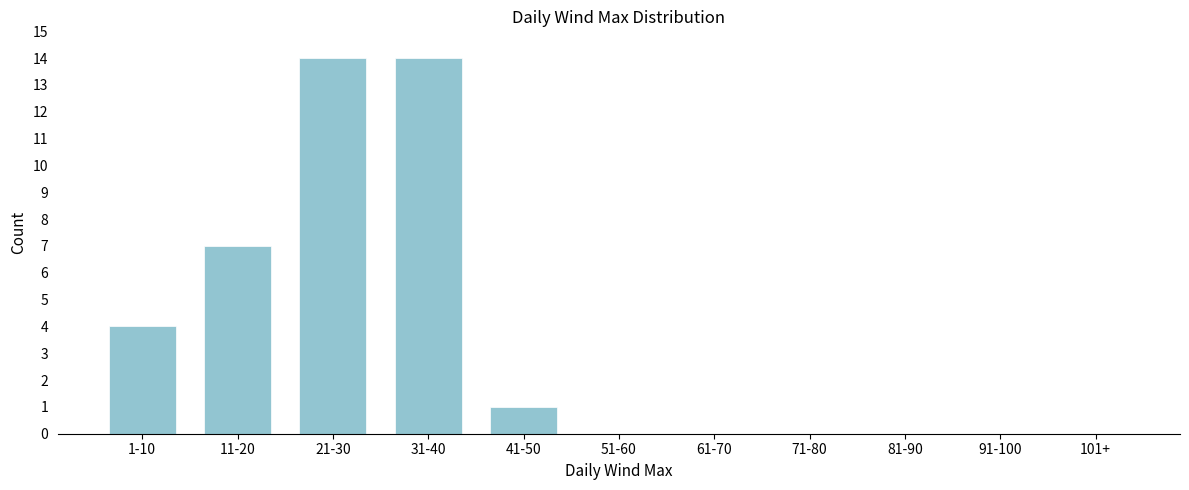

Reading left to right, transcribe all the data shown in this chart.

1-10=4	11-20=7	21-30=14	31-40=14	41-50=1	51-60=0	61-70=0	71-80=0	81-90=0	91-100=0	101+=0